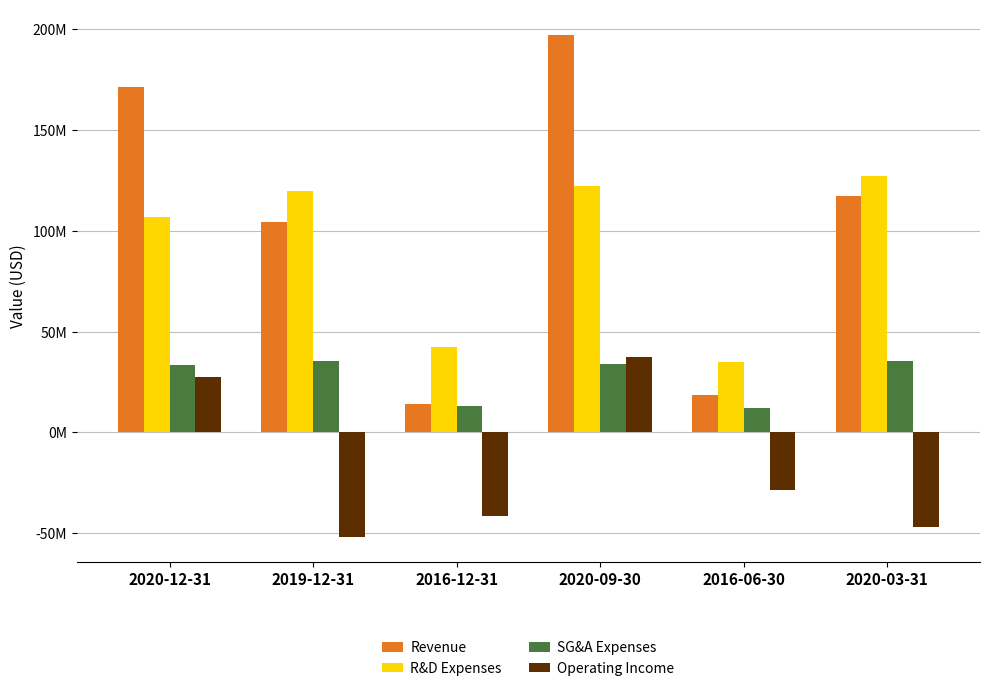

What is the value of the SG&A Expenses bar at the 4th from the left?

34087000